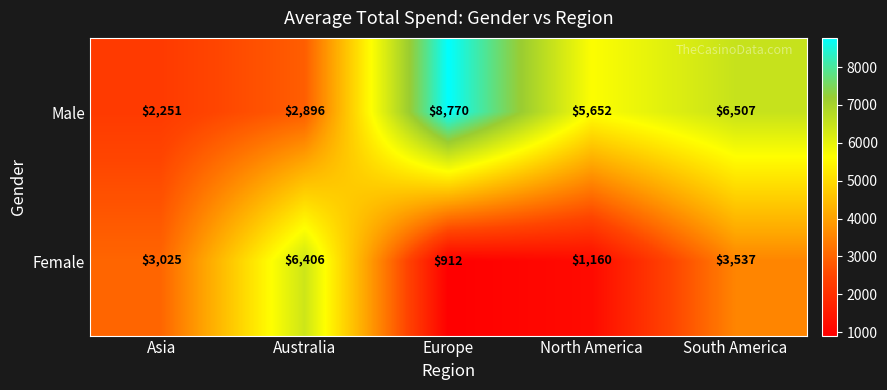

What is the spread (max minus min) of values at North America?

4492